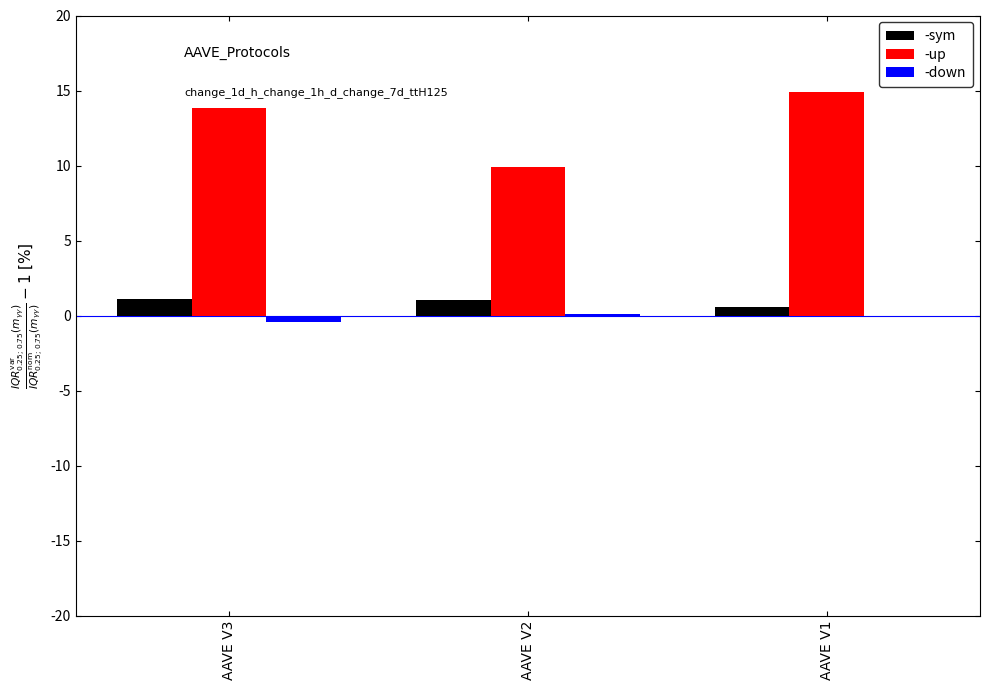

What is the maximum value shown in the chart?

14.9